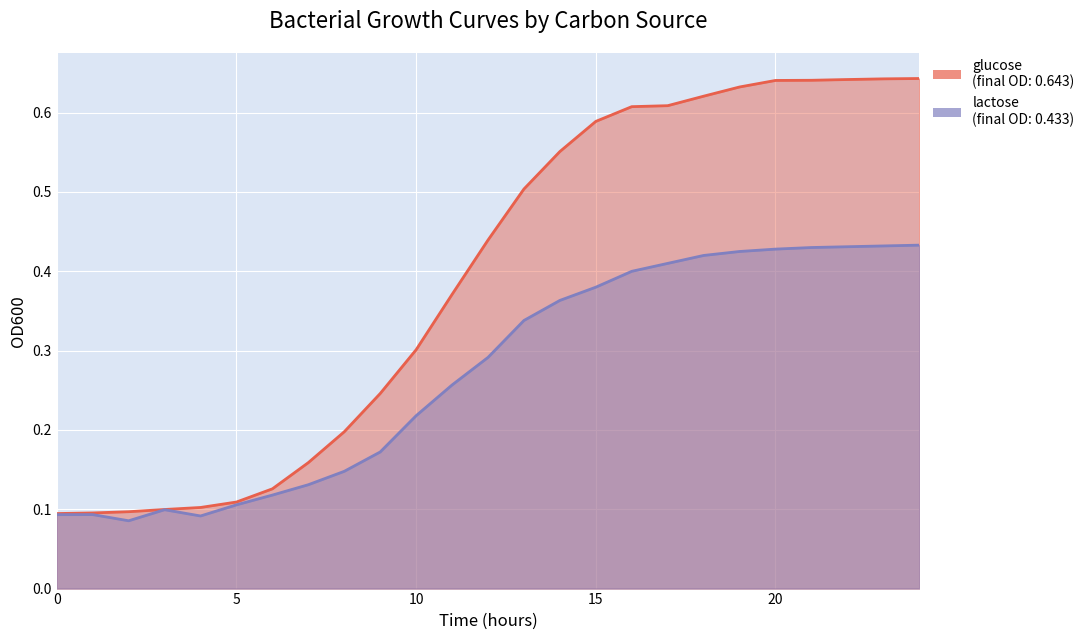

True or false: lactose and glucose intersect in this chart.

False